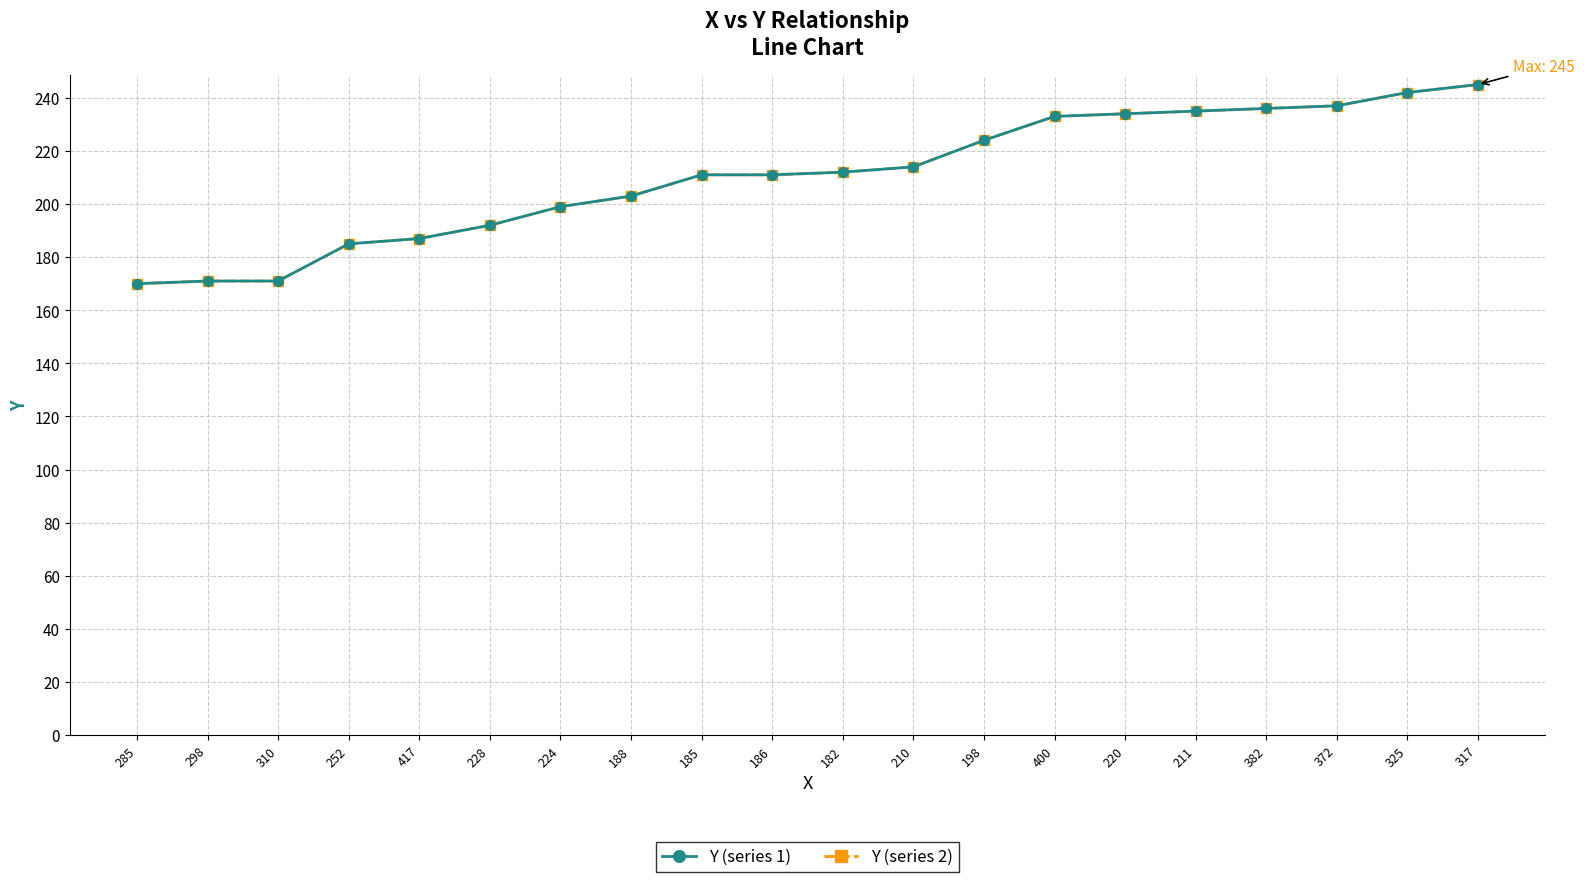

Reading right to left, extract all data points from this chart.

Y (series 1): 317=245	325=242	372=237	382=236	211=235	220=234	400=233	198=224	210=214	182=212	186=211	185=211	188=203	224=199	228=192	417=187	252=185	310=171	298=171	285=170
Y (series 2): 317=245	325=242	372=237	382=236	211=235	220=234	400=233	198=224	210=214	182=212	186=211	185=211	188=203	224=199	228=192	417=187	252=185	310=171	298=171	285=170